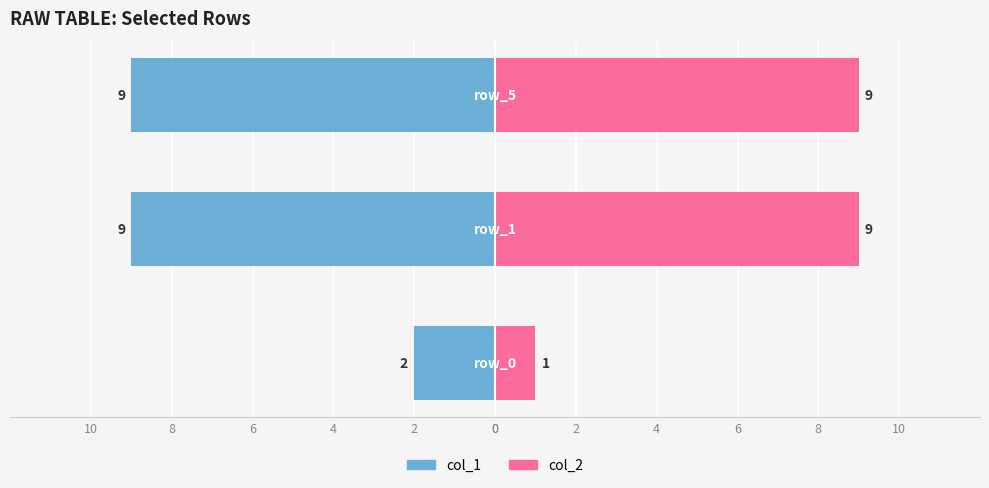

Is the value of col_2 at 4 greater than the value of col_1 at 2?

Yes